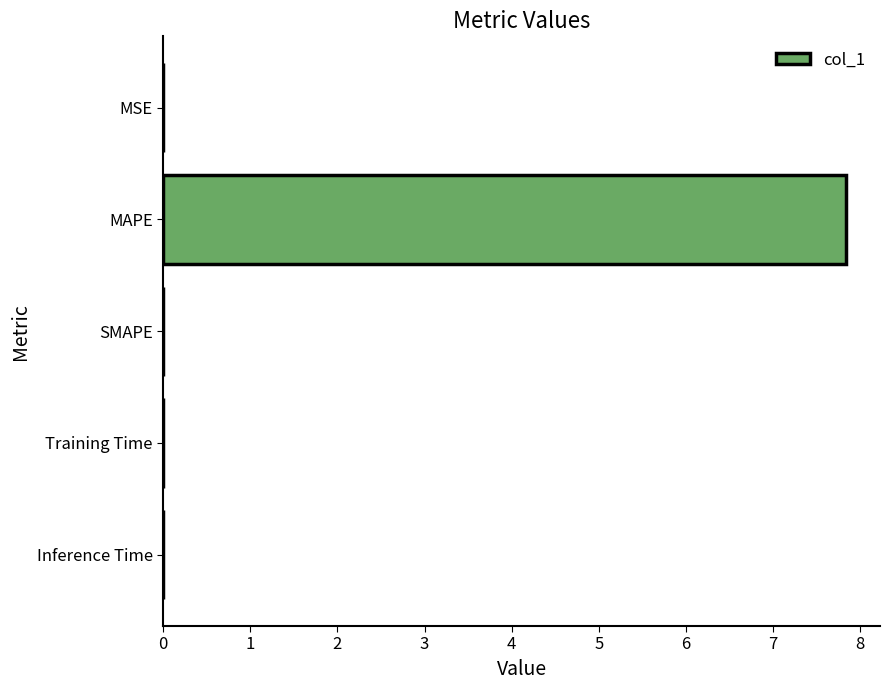

Which has a higher value, MSE or MAPE?

MAPE